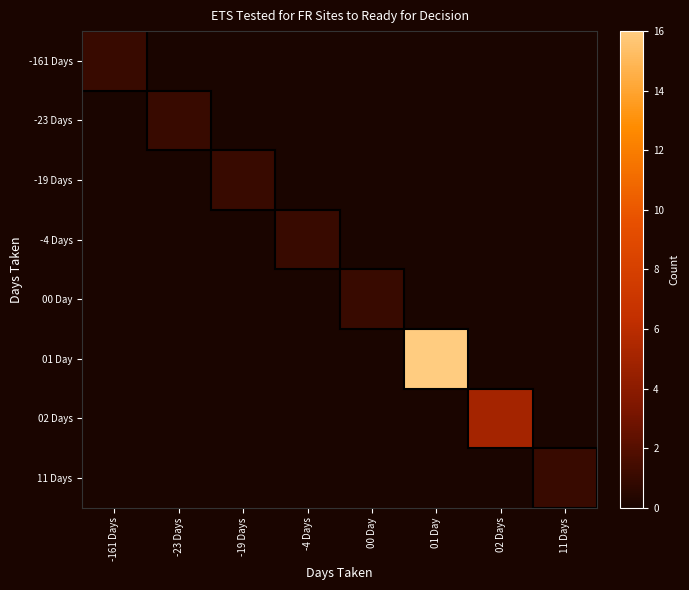

Count the number of data series in this chart.

8